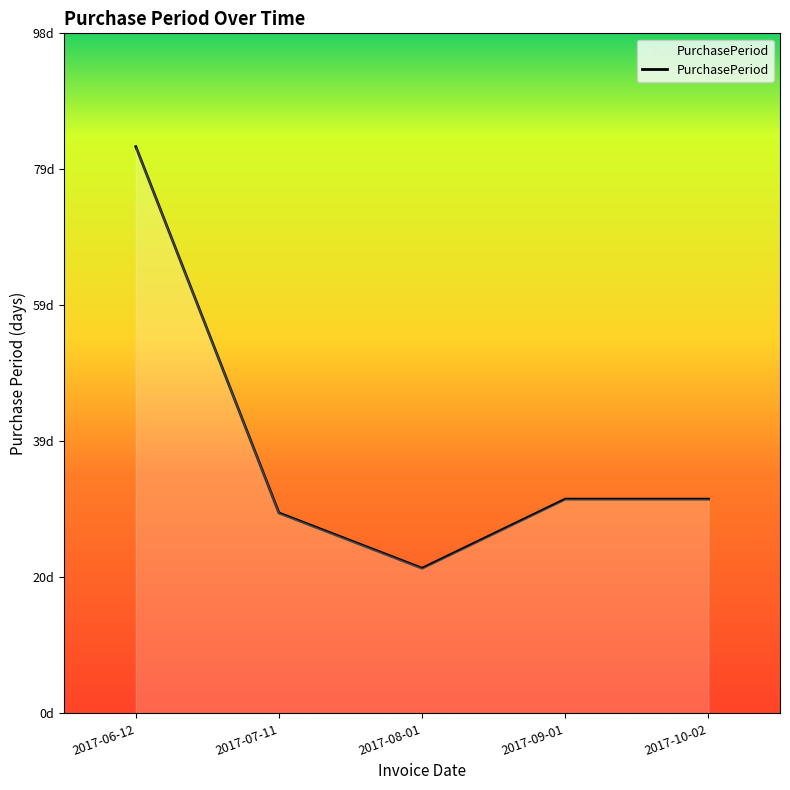

List the labels in order of value, largest first.

2017-06-12, 2017-09-01, 2017-10-02, 2017-07-11, 2017-08-01